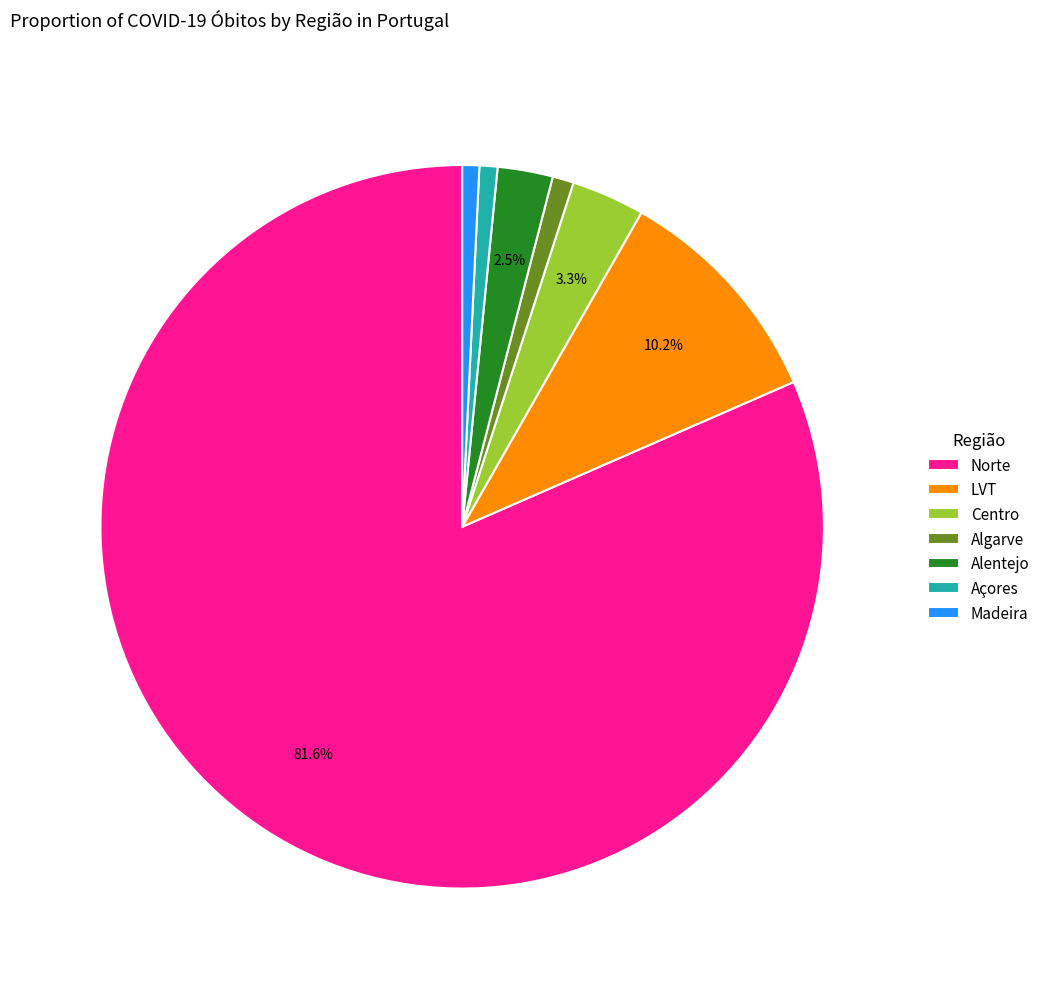

The Açores slice represents 15% of the pie. True or false?

False